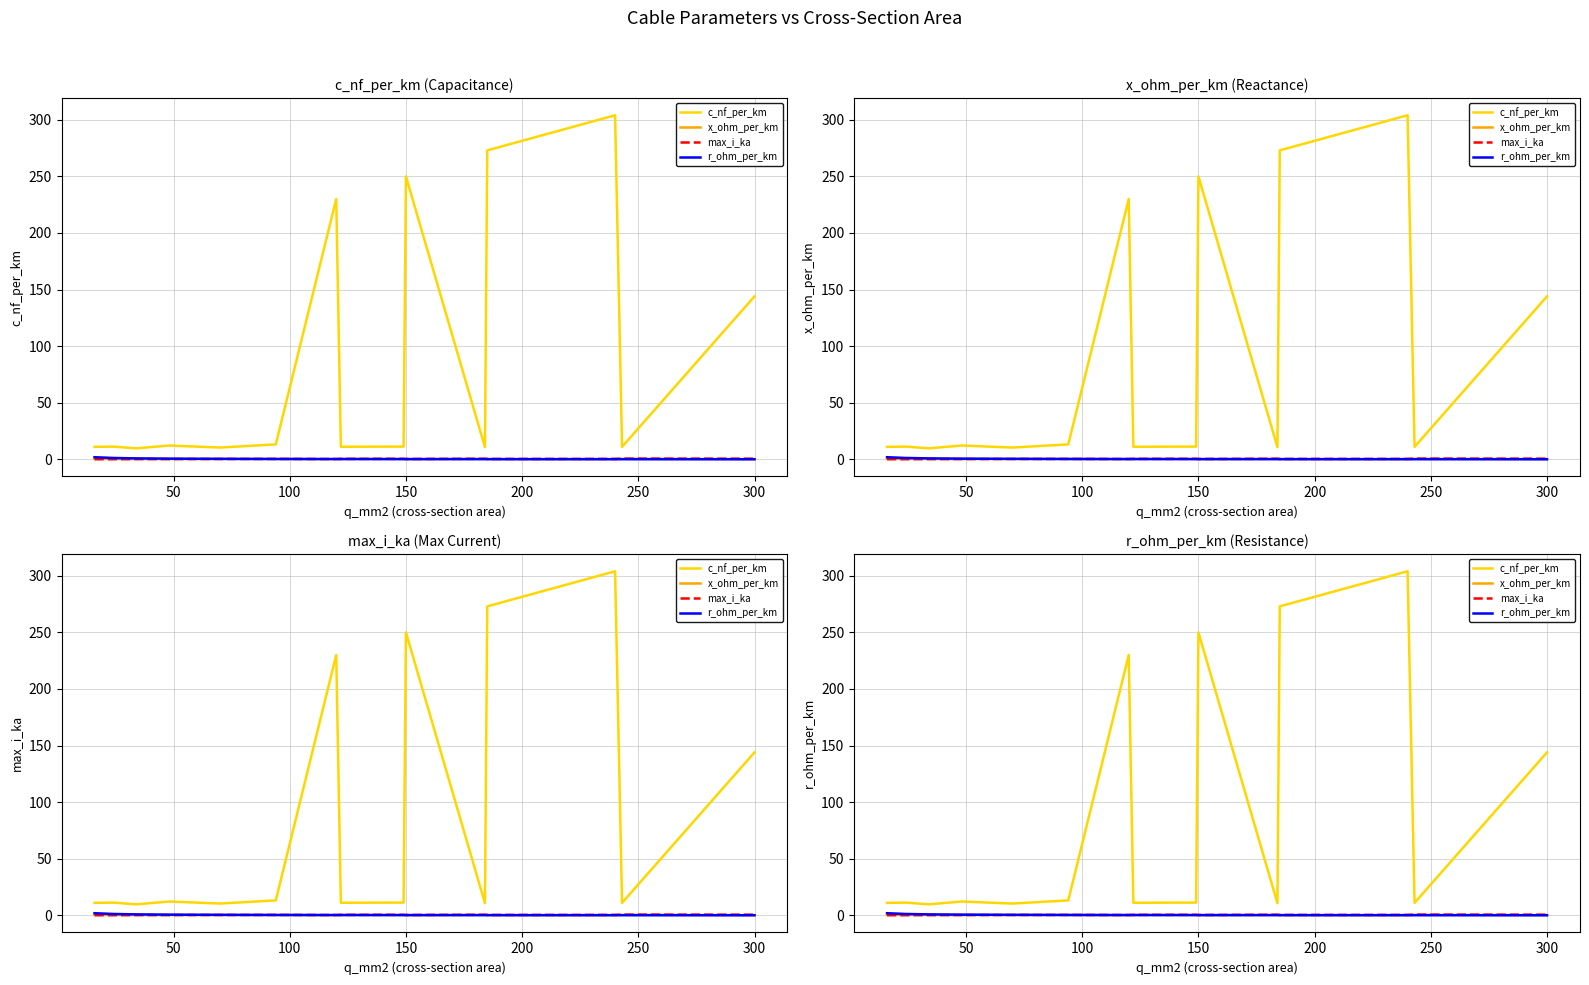

List the series in order of their peak value, lowest first.

x_ohm_per_km, max_i_ka, r_ohm_per_km, c_nf_per_km